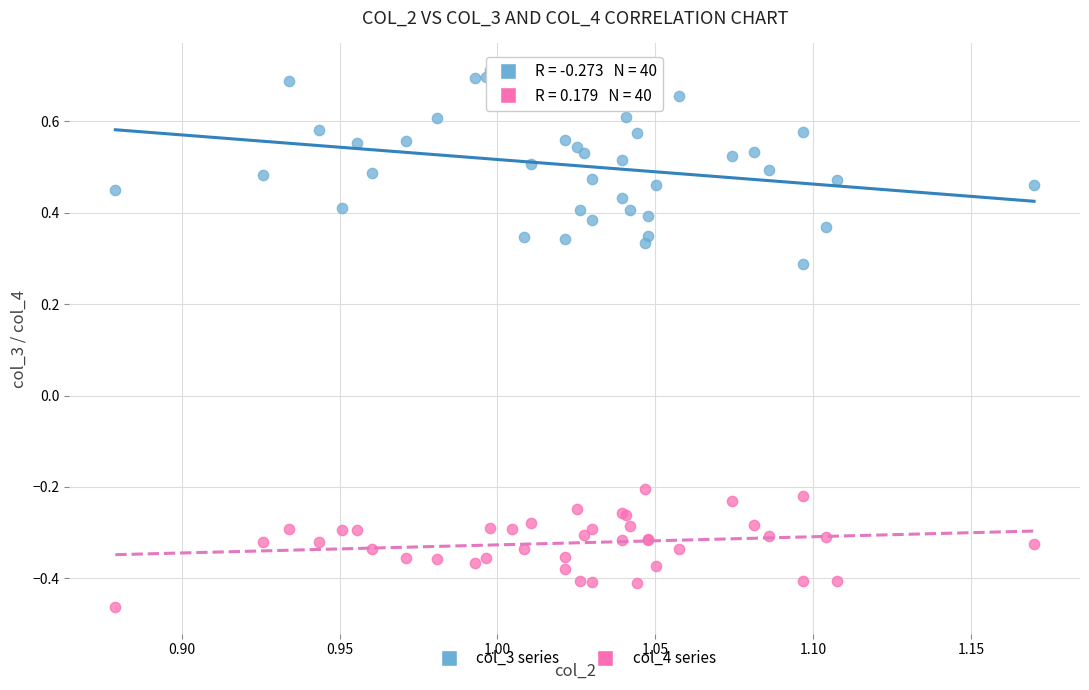

Which series contains the lowest Y value?

col_4 series